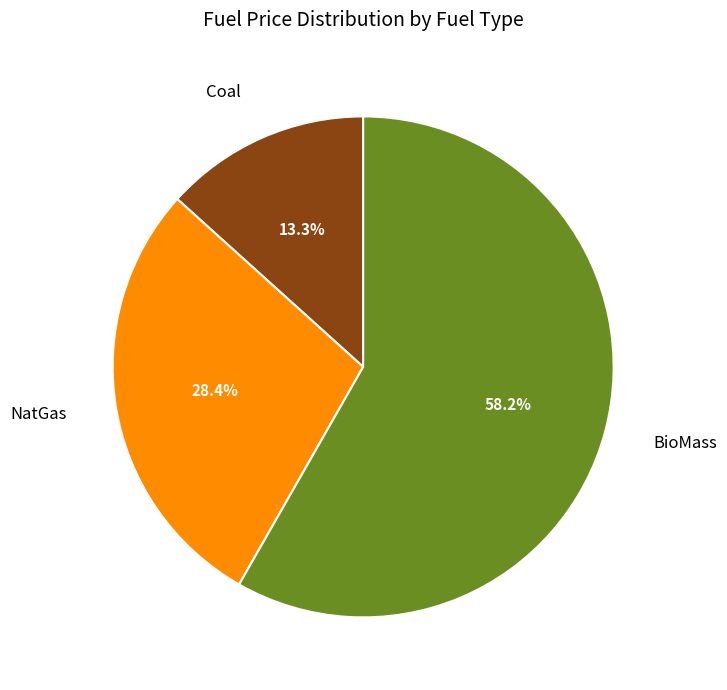

To the nearest percent, what is the combined percentage of Coal and NatGas?

42%